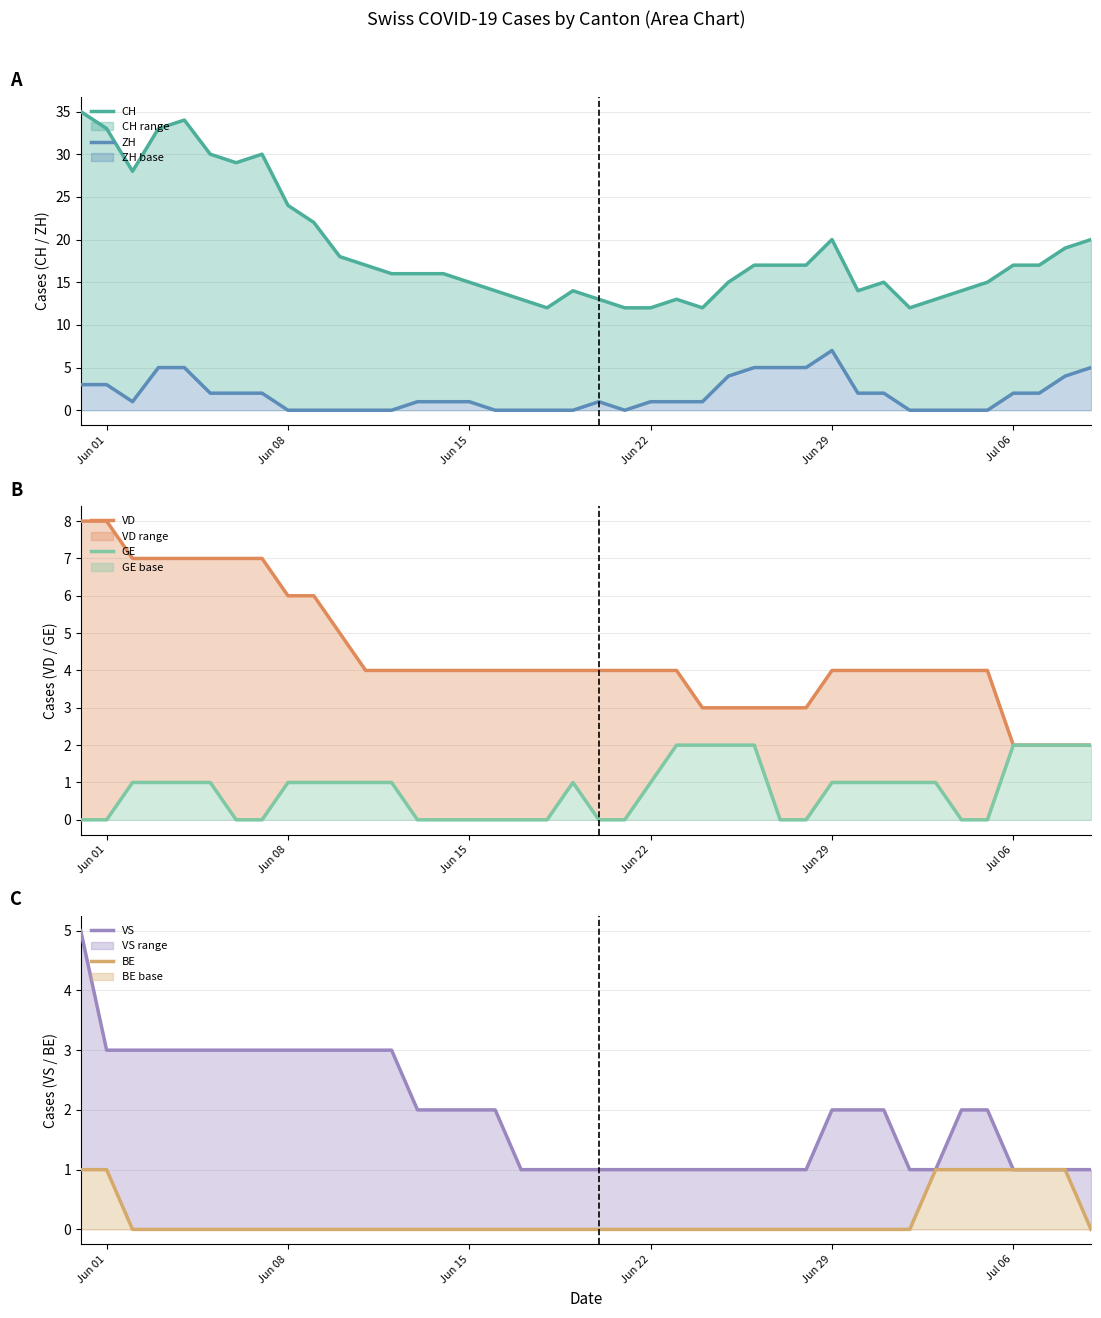

True or false: CH and VD intersect in this chart.

False